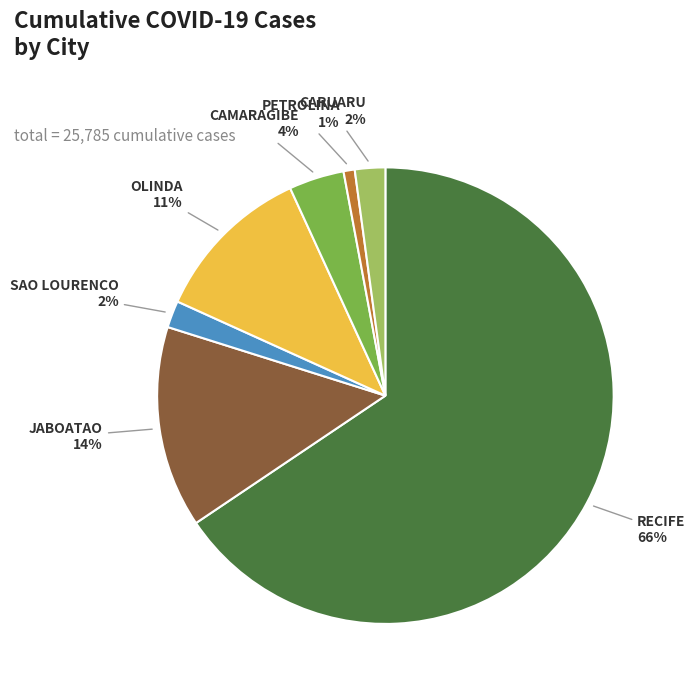

Is there any slice that represents more than half of the pie?

Yes